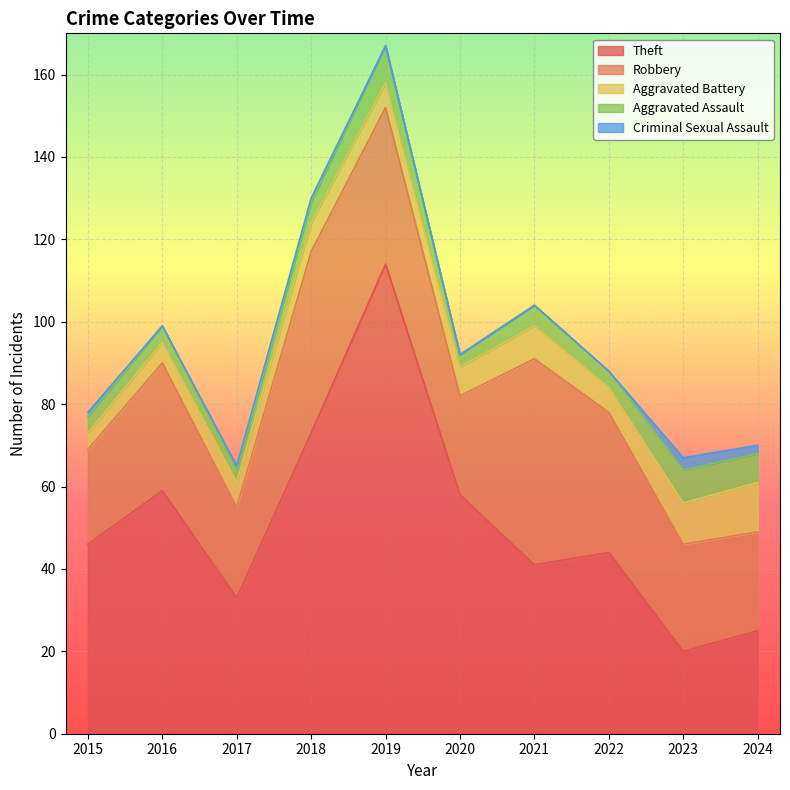

The value of Robbery at 2023 is 15. True or false?

False